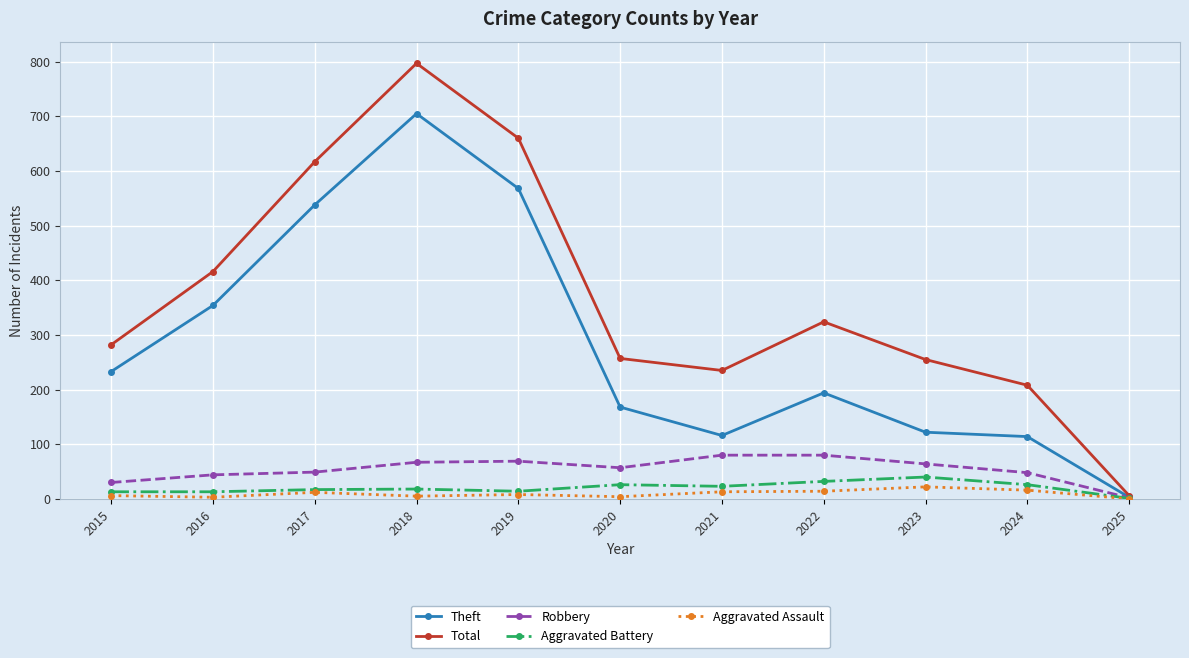

True or false: Aggravated Battery has more than 0 interior local peaks.

True